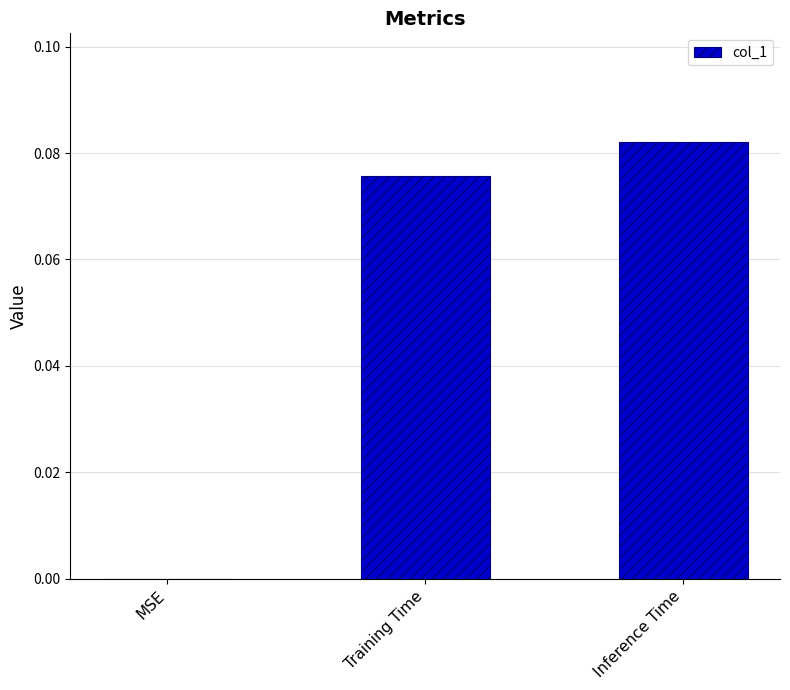

True or false: the data shows 0.0 at Training Time.

False